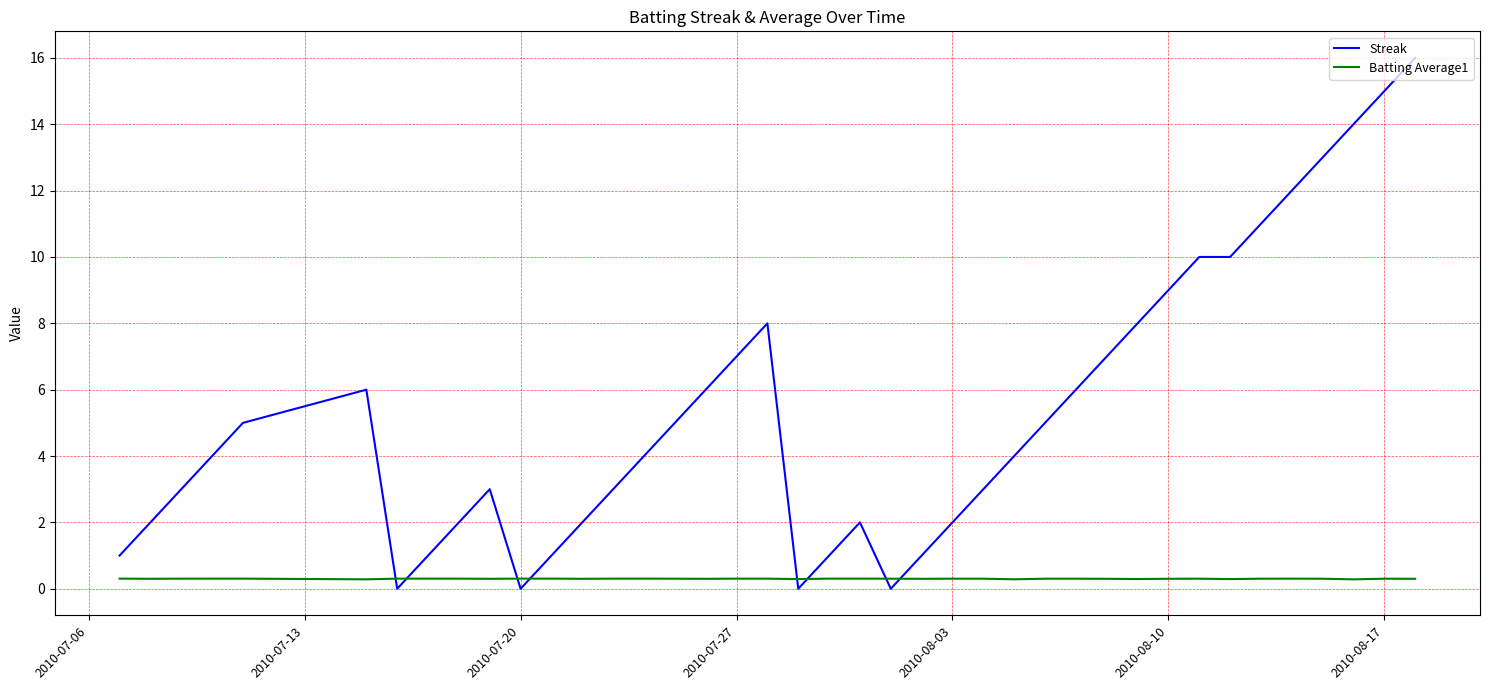

Which series has the largest total across all categories?

Streak